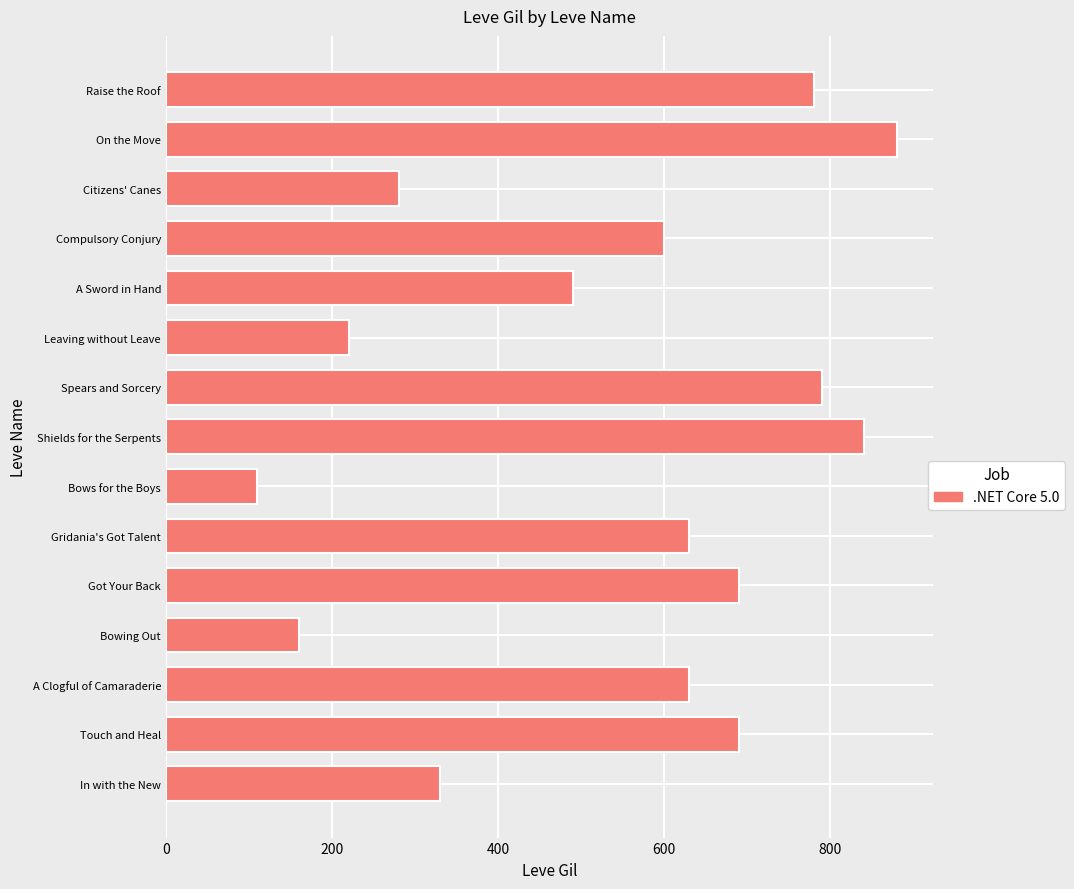

What is the difference between the maximum and second lowest values?

720